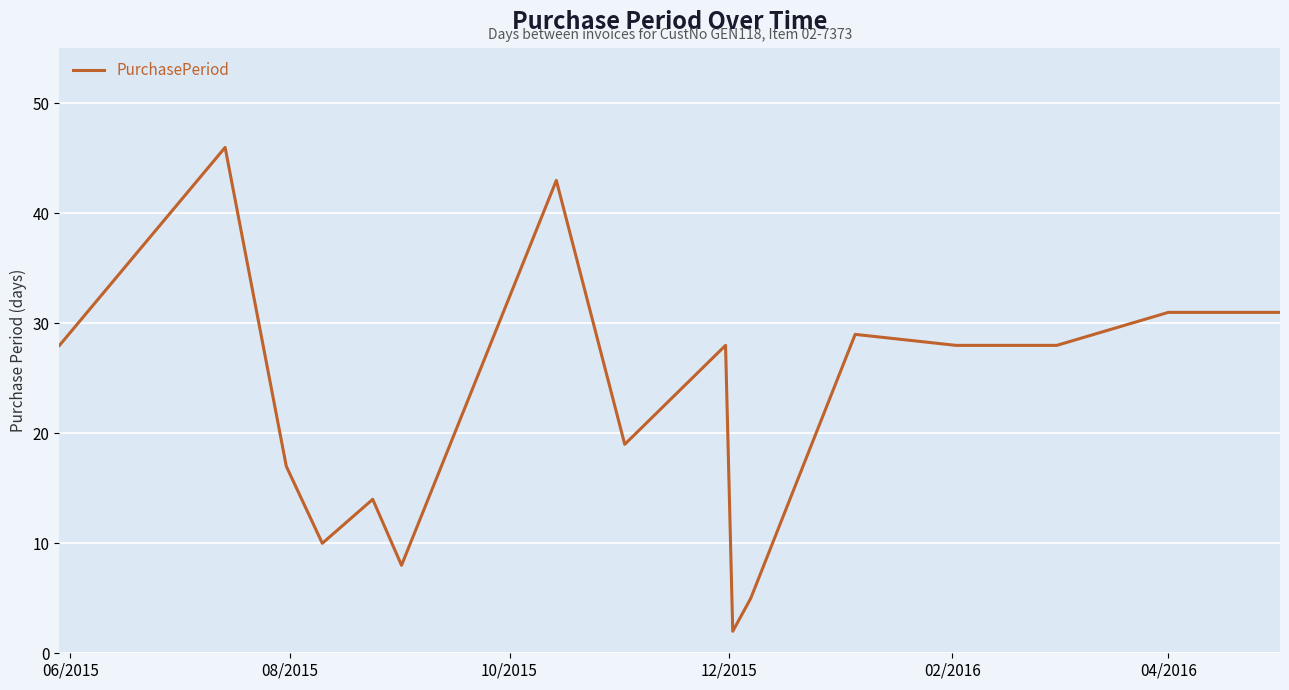

What is the maximum value shown in the chart?

46